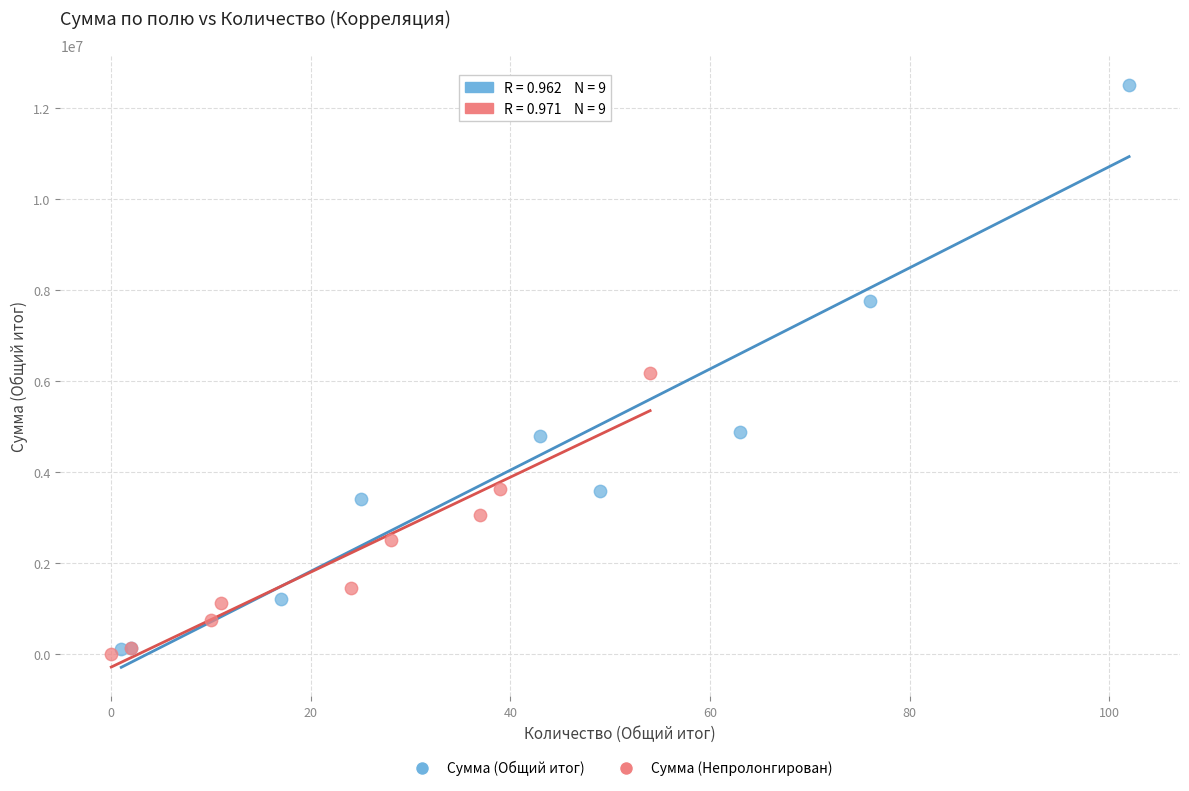

Which series has the largest Y range (max minus min)?

Сумма (Общий итог)